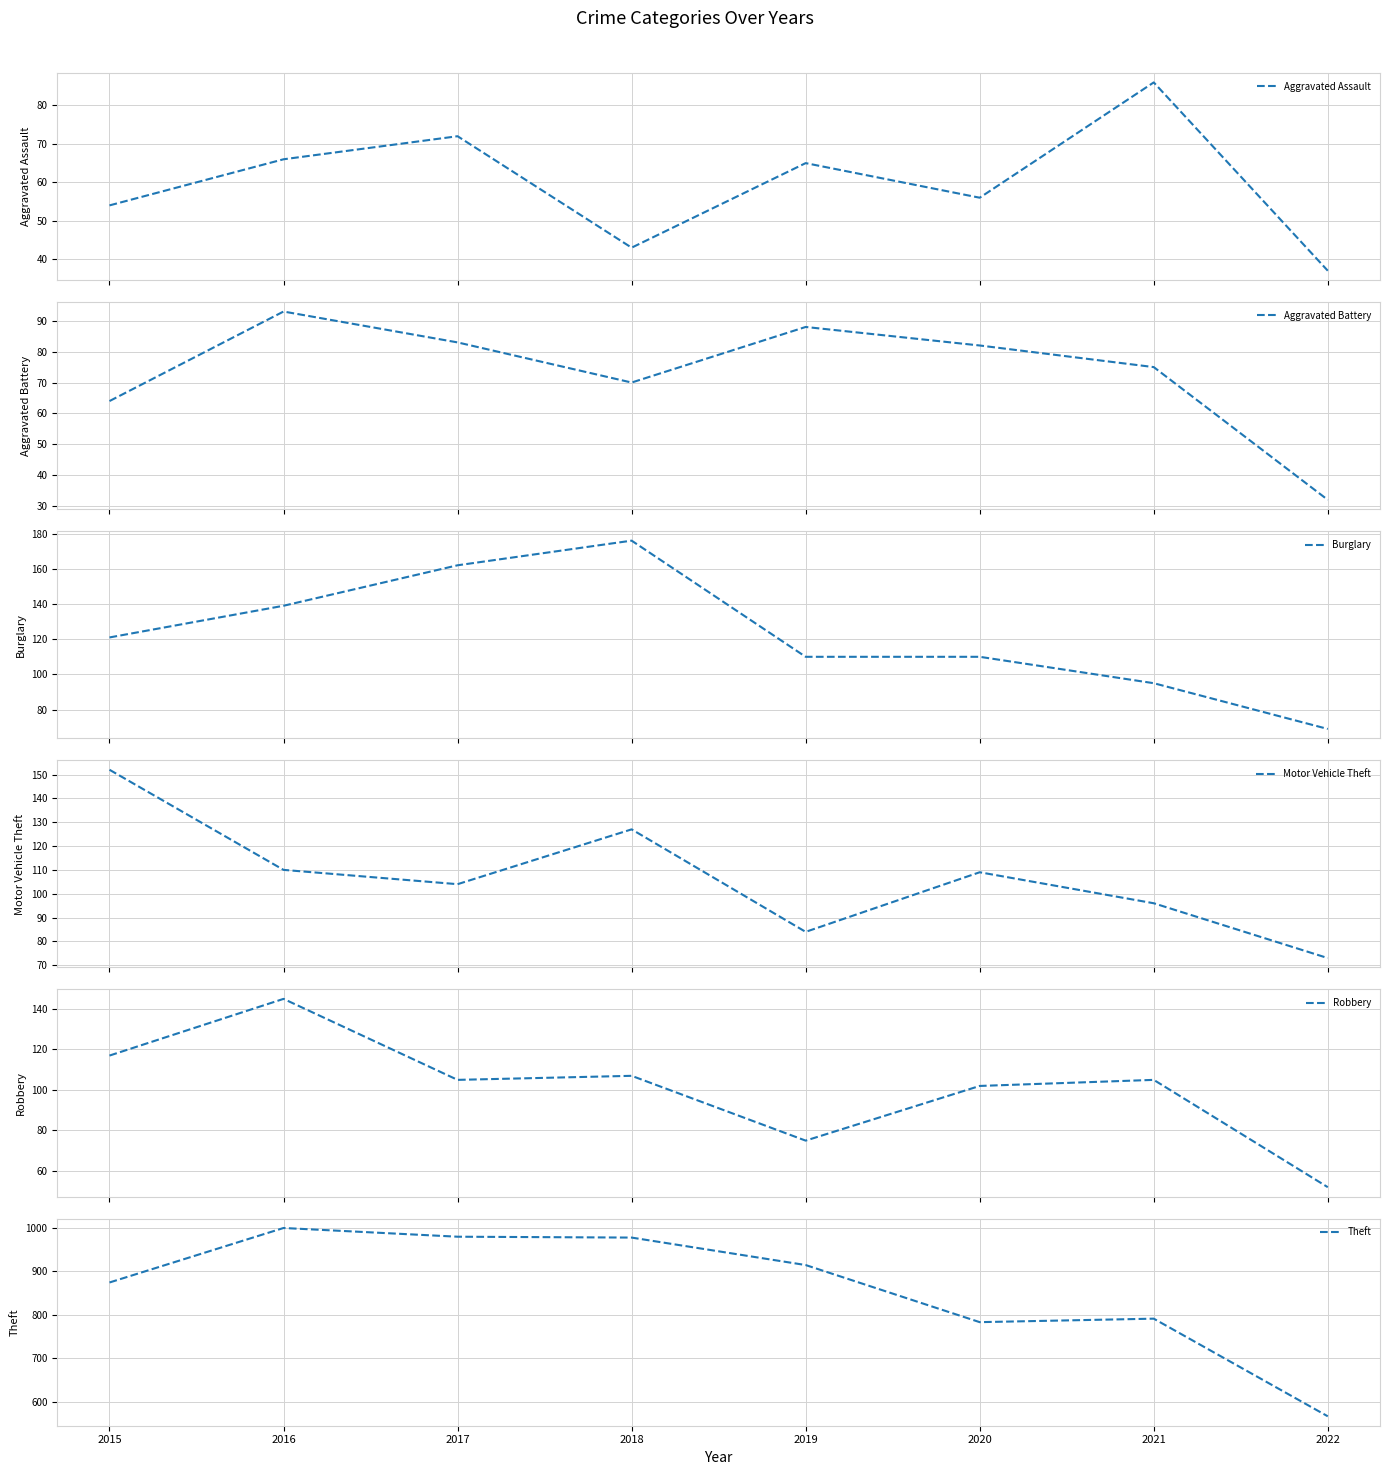

What is the sum of the Burglary values at 2020 and 2016?

249